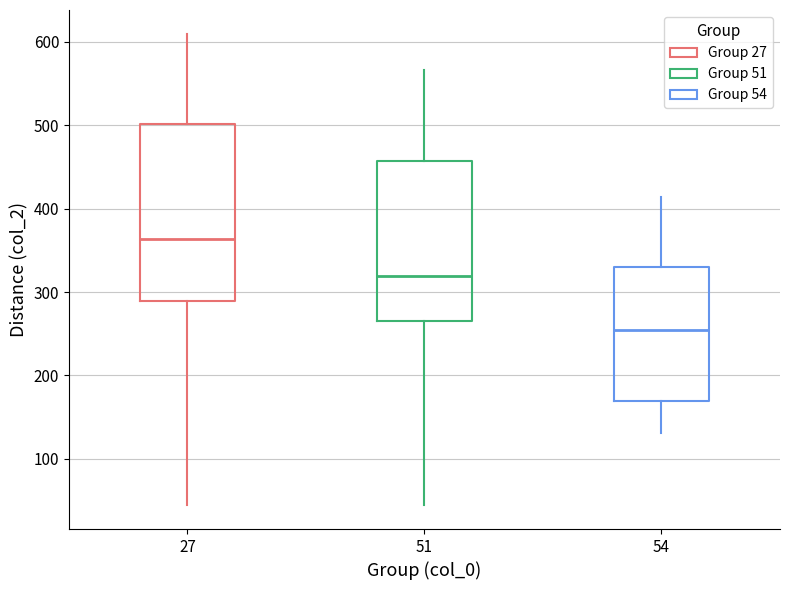

Which box is the tallest, from its lower edge to its upper edge?

27